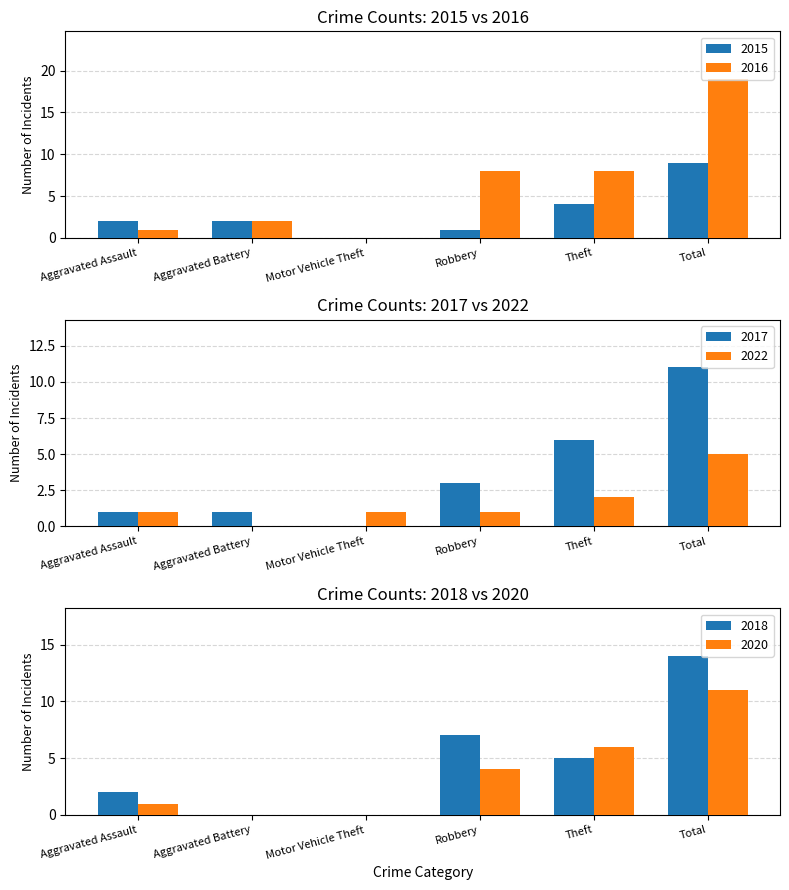

Between Motor Vehicle Theft and Total, which series saw the biggest shift?

2016